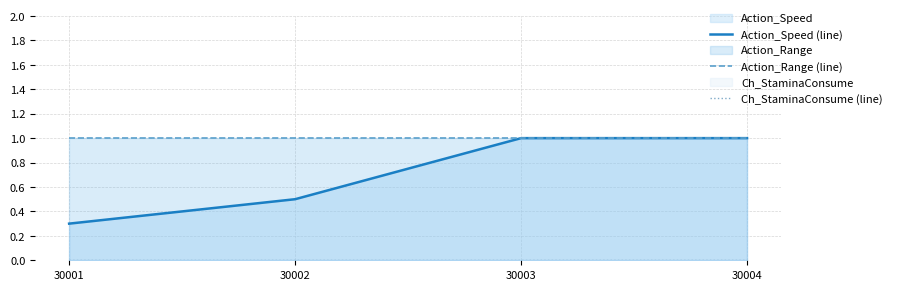

Reading left to right, transcribe all the data shown in this chart.

Action_Speed (line): 0.3	0.5	1.0	1.0
Action_Range (line): 1.0	1.0	1.0	1.0
Ch_StaminaConsume (line): 0.0	0.0	0.0	0.0